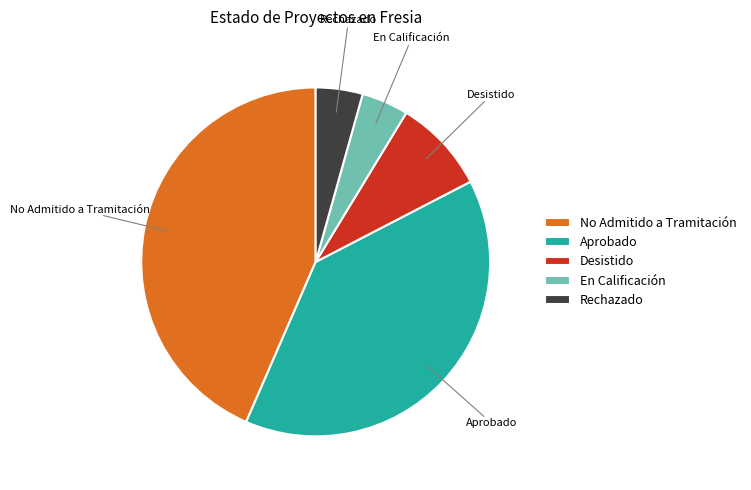

True or false: No Admitido a Tramitación accounts for 54% of the total.

False